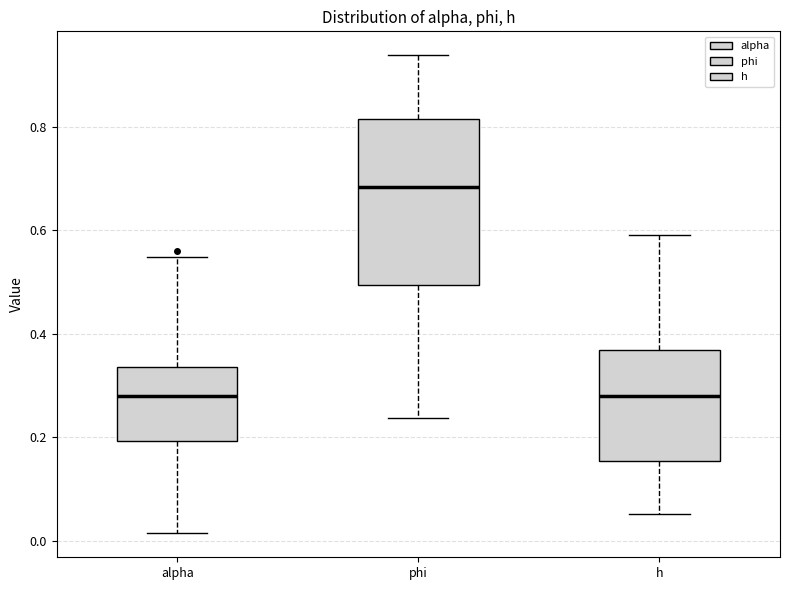

Reading left to right, transcribe this box plot: for each box, give where its median line is, the range the box spans, and where its two whiskers end, as read against the y-axis. The values are not printed on the chart, so give them approximately, as read against the axis.

alpha: median 0.28, box 0.20 to 0.34, whiskers 0.02 to 0.54
phi: median 0.68, box 0.50 to 0.82, whiskers 0.24 to 0.94
h: median 0.28, box 0.16 to 0.36, whiskers 0.06 to 0.60